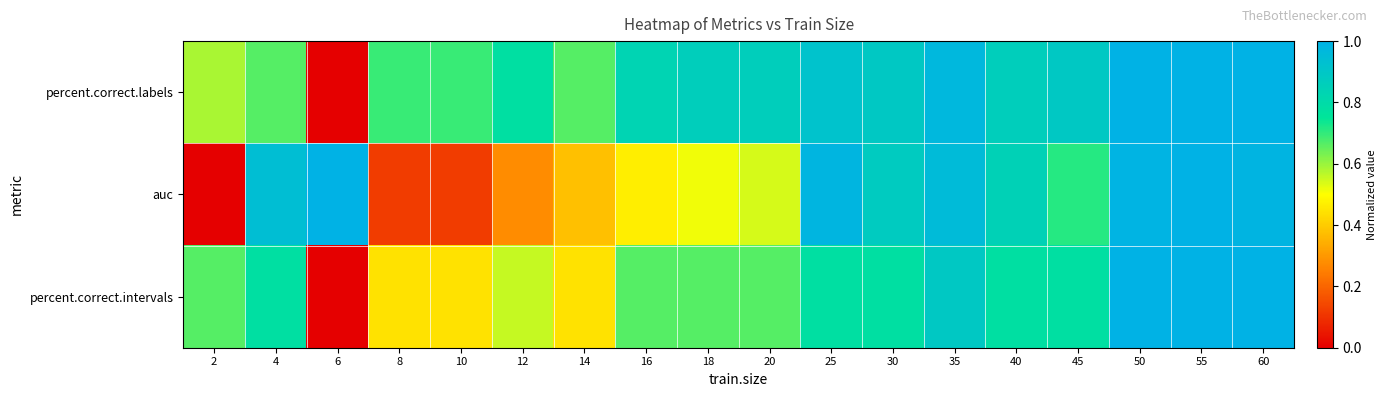

What is the spread (max minus min) of values at 45?

0.2